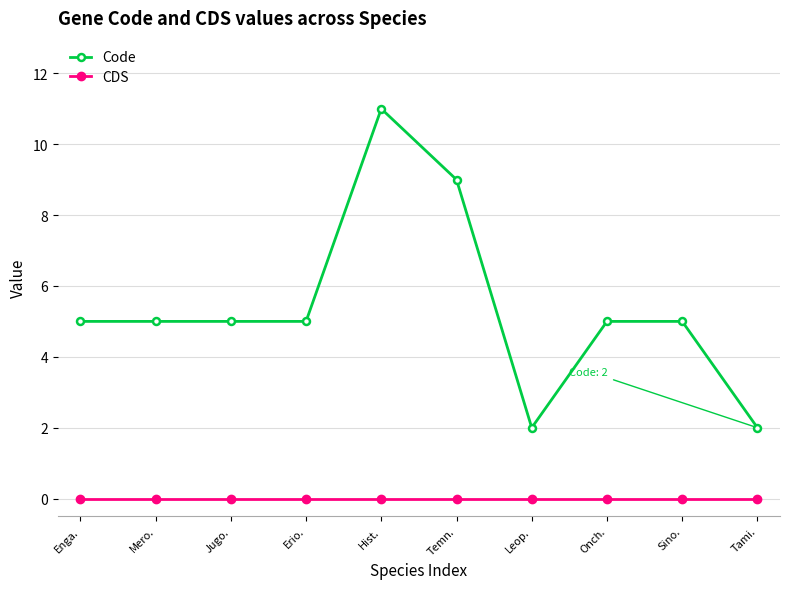

At which label does Code reach its peak?

Hist.